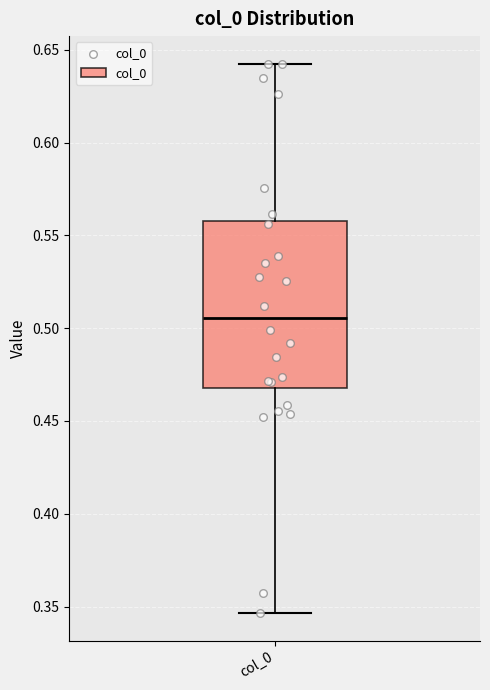

Where does the upper whisker of the box for col_0 end on the y-axis? The values are not printed on the chart, so give them approximately, as read against the axis.

0.645